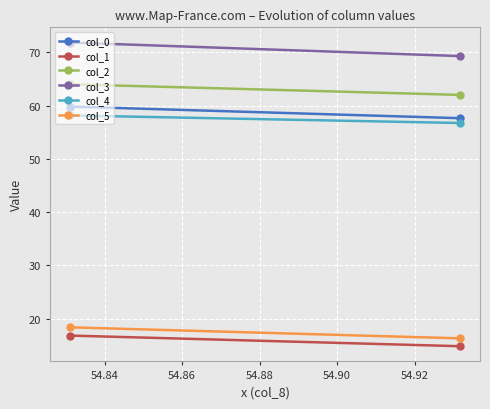

What is the value of the col_2 point at the 2nd from the left?

62.0